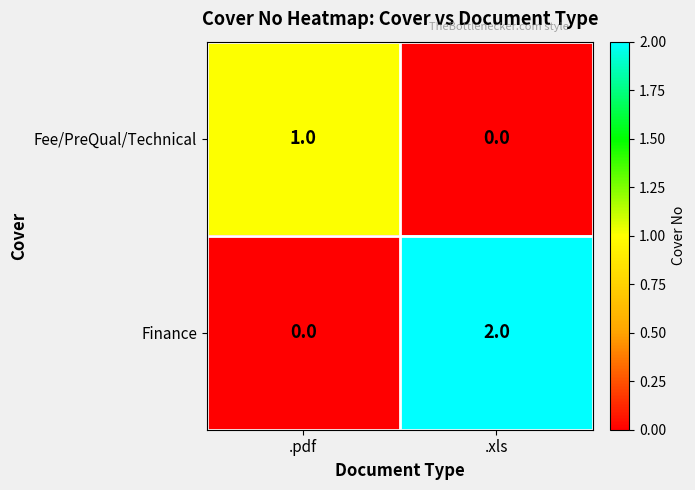

Reading left to right, what are all the values shown in this chart?

Fee/PreQual/Technical: .pdf=1	.xls=0
Finance: .pdf=0	.xls=2